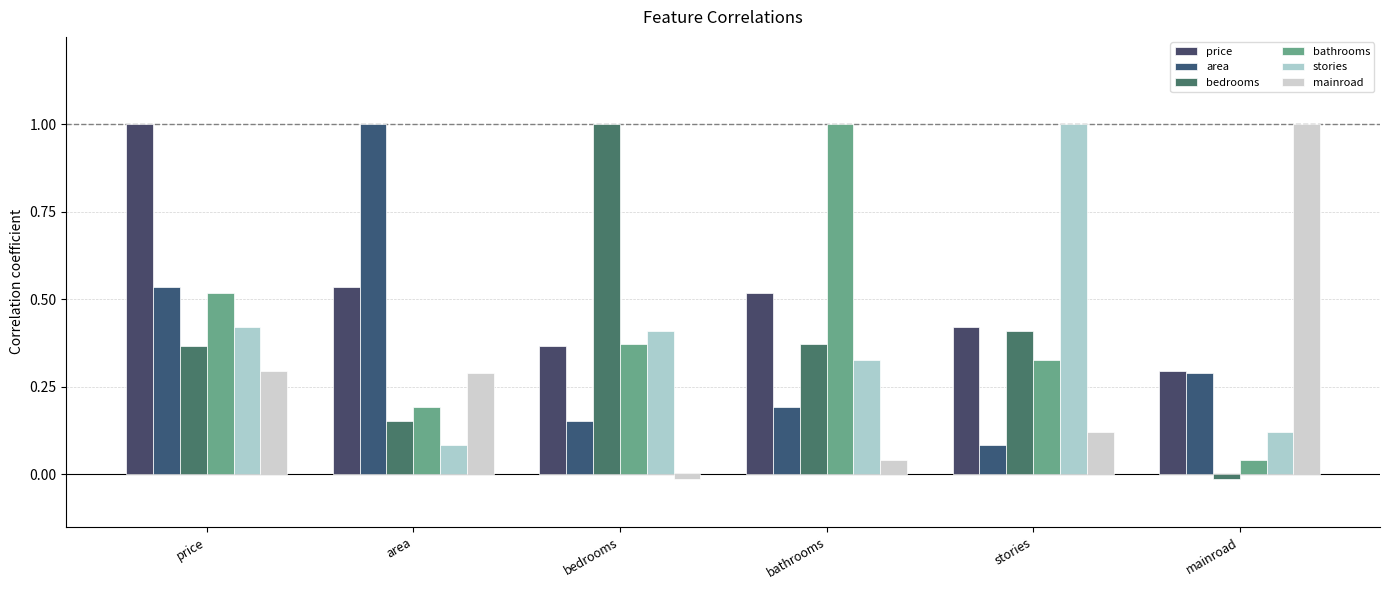

What is the label of the 6th bar from the right?

price